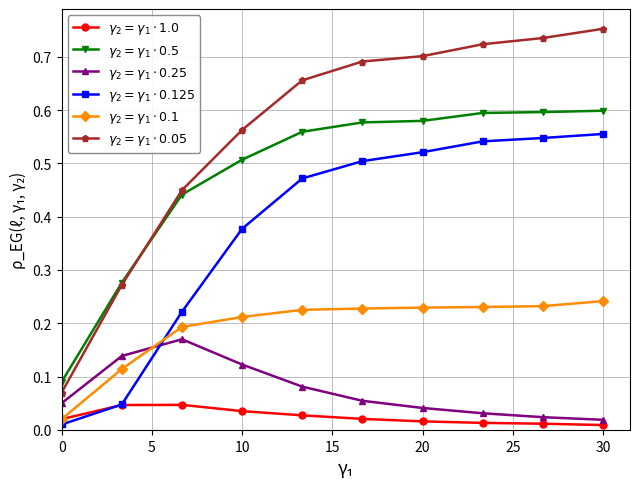

Which series has the widest spread of values?

$\gamma_2 = \gamma_1 \cdot 0.05$